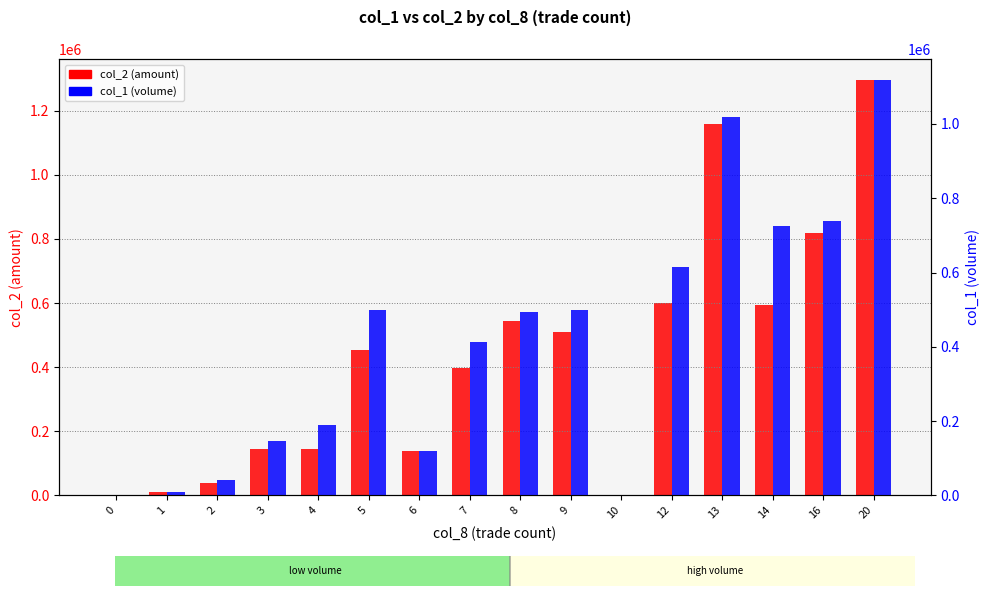

At how many categories does at least one series exceed 445108?

8